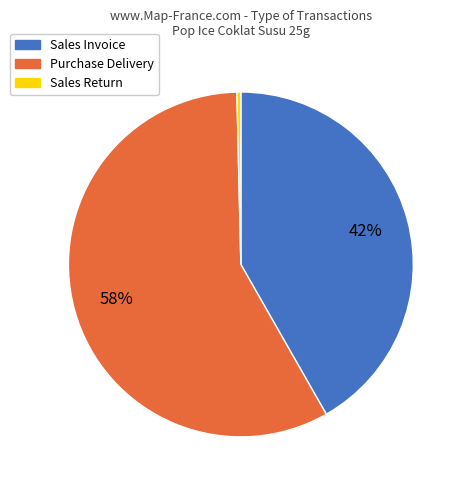

How many slices are in this pie chart?

3